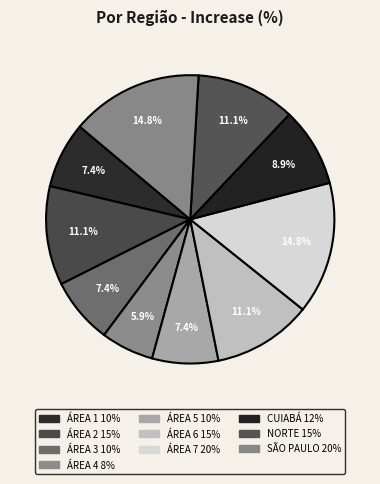

To the nearest percent, what percentage of the pie is ÁREA 6?

11%